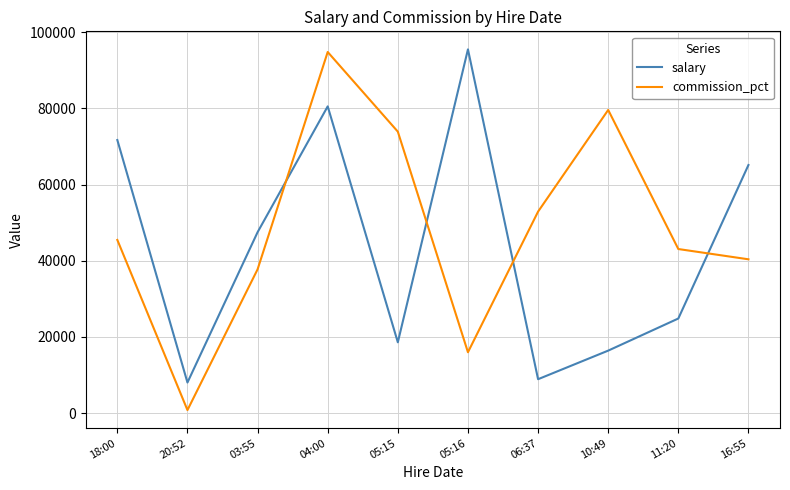

What is the total value across all series at 03:55?

85228